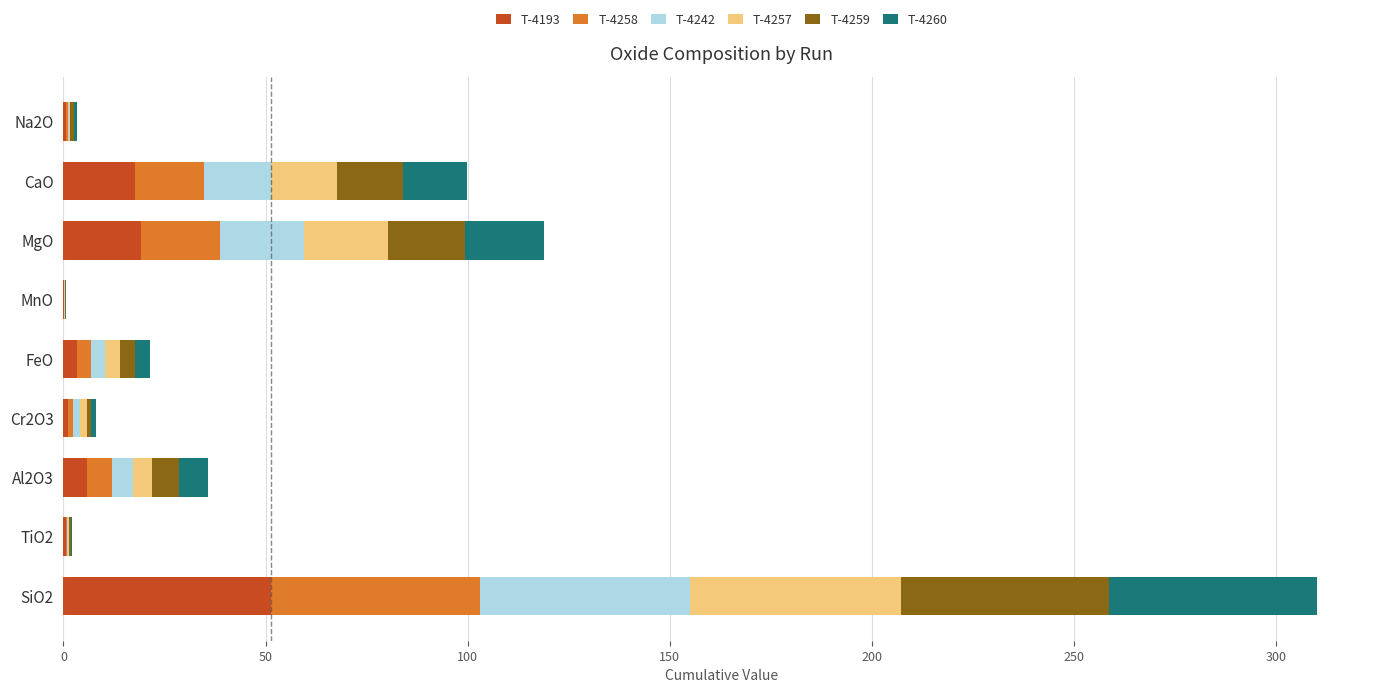

Which category has the highest value in the T-4193 series?

SiO2